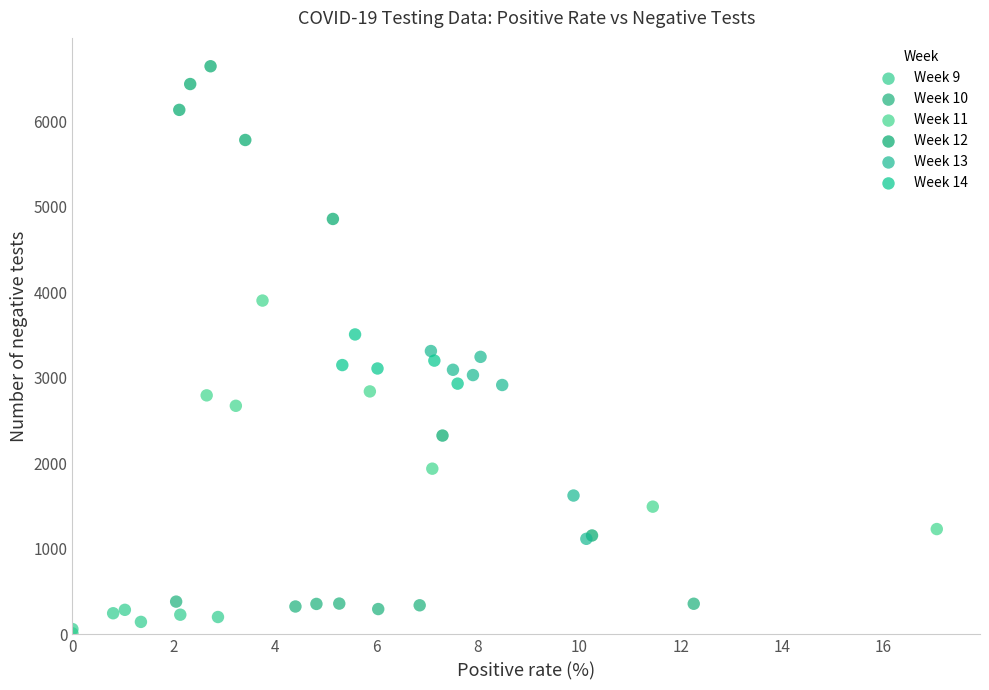

Which series reaches the maximum Y coordinate?

Week 12